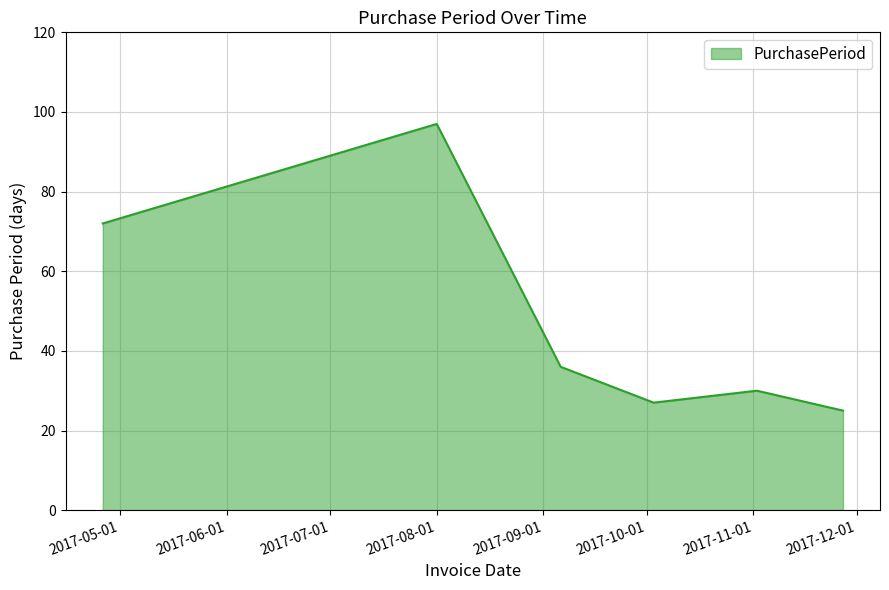

How many values are below 36?

3